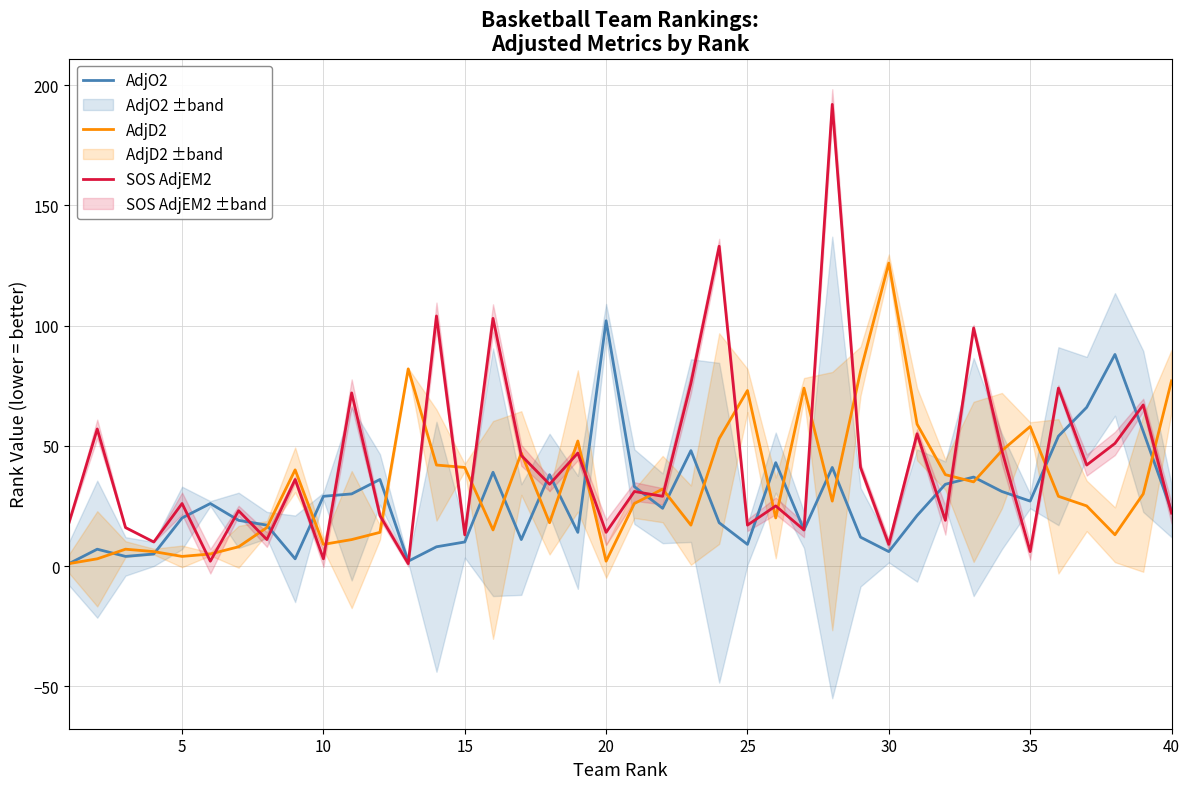

After their last crossing, which series has the higher values: AdjO2 or SOS AdjEM2?

AdjO2